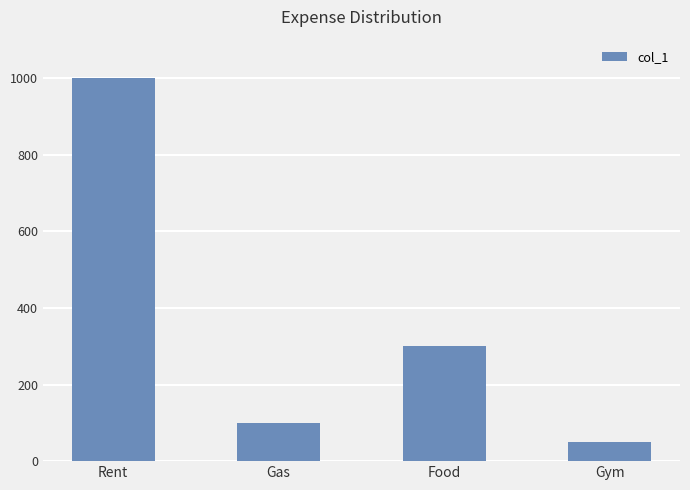

Which has a higher value, Rent or Gas?

Rent